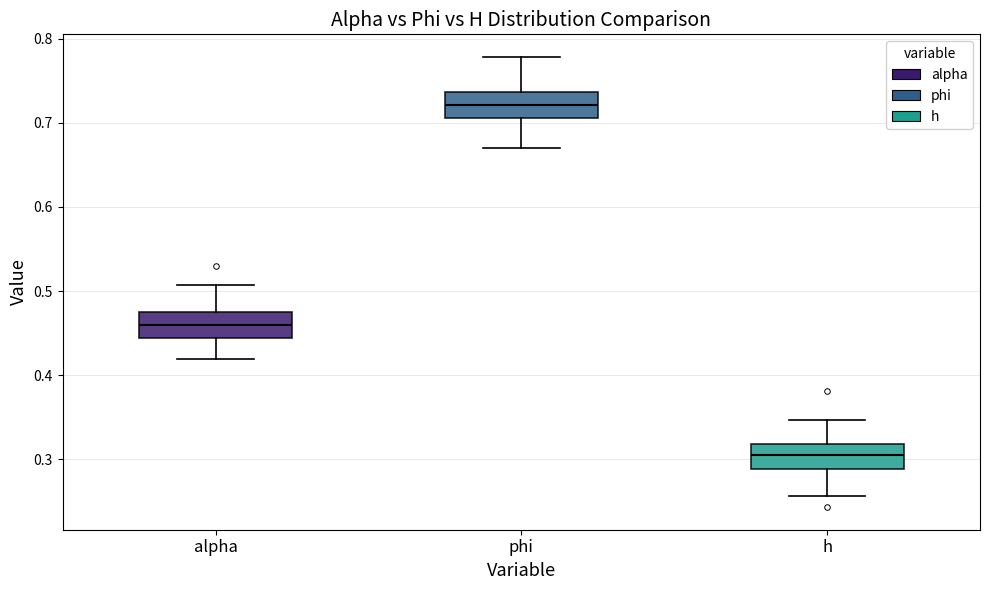

Where does the lower whisker of the box for alpha end on the y-axis? The values are not printed on the chart, so give them approximately, as read against the axis.

0.42